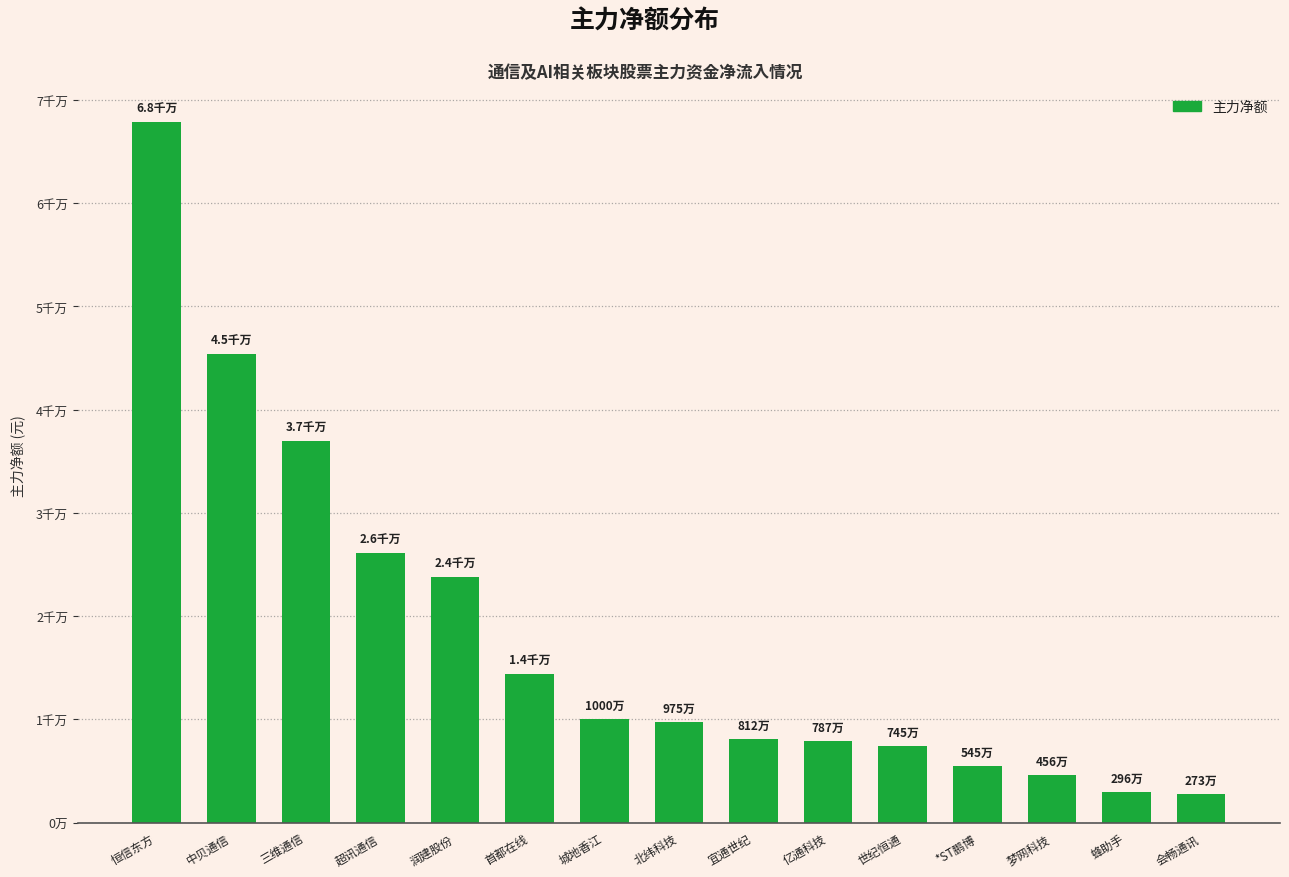

What is the maximum value shown in the chart?

67865269